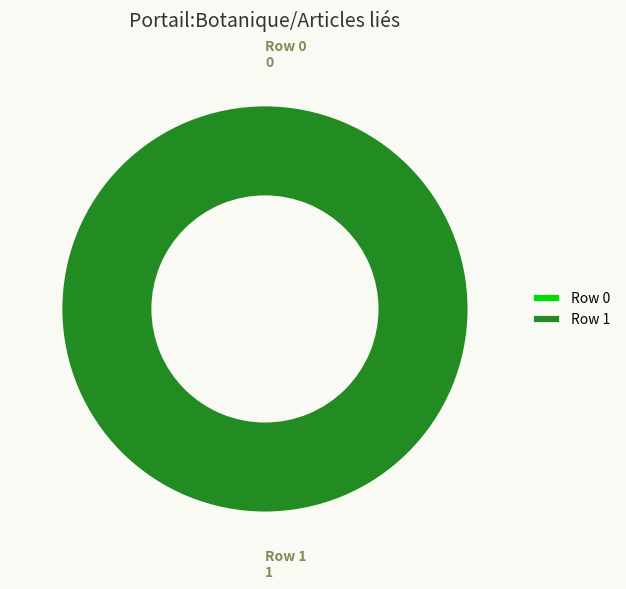

Which has a higher value, Row 0 or Row 1?

Row 1